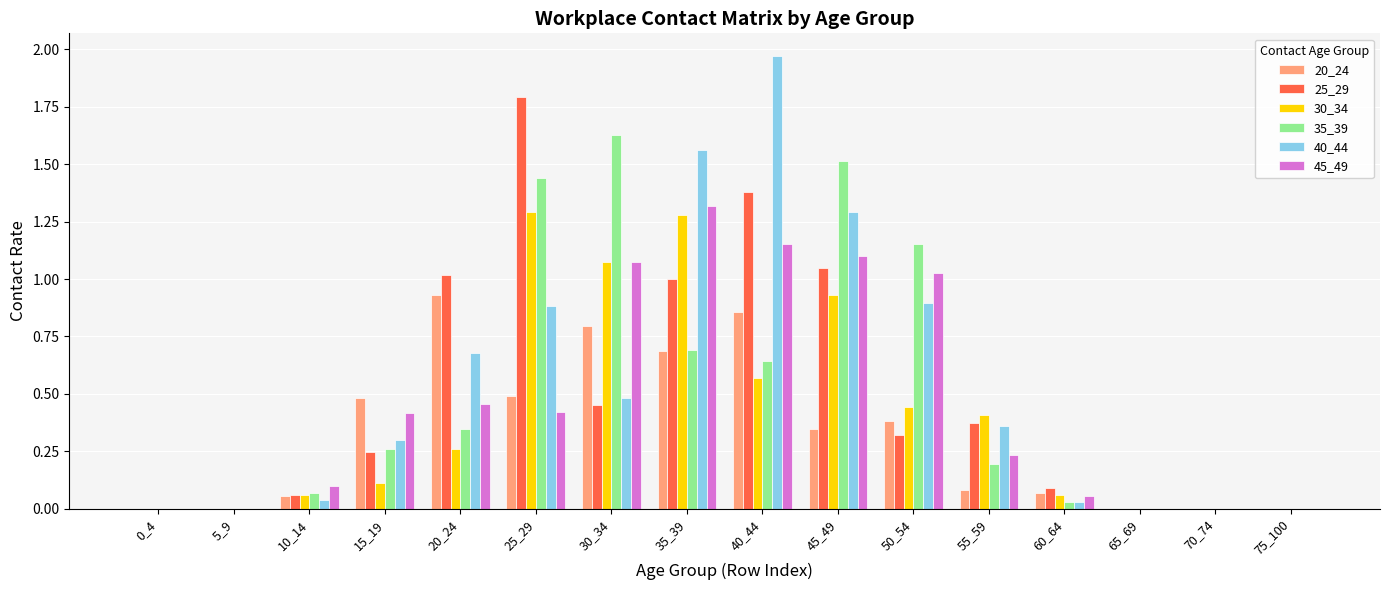

Is it true that 30_34 equals 0.1 at 10_14?

True